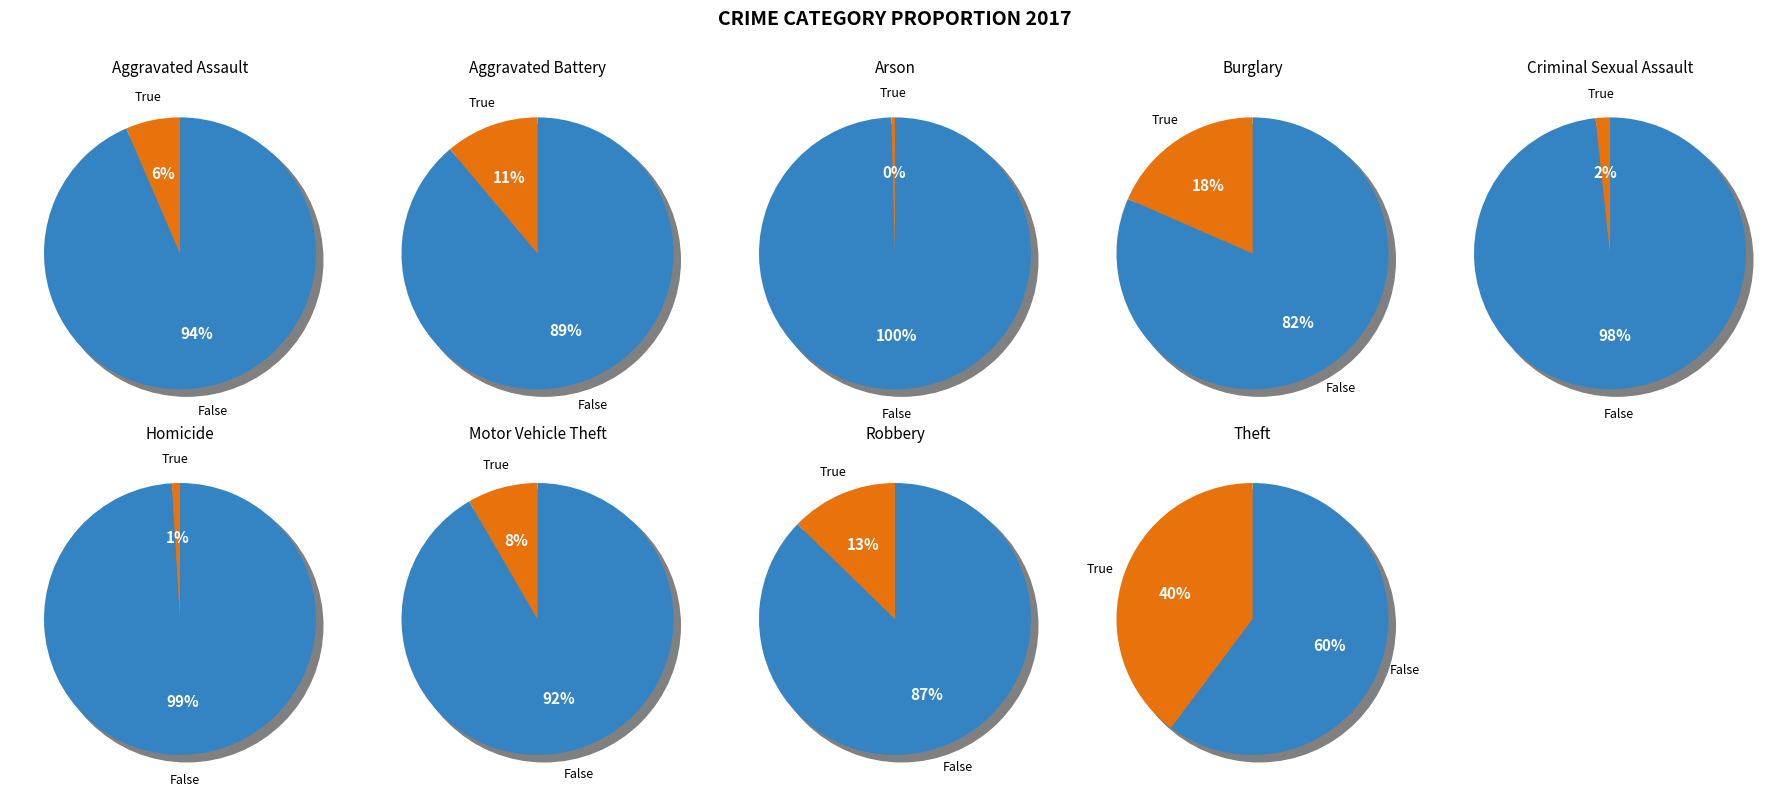

What is the smallest slice in the pie chart?

Arson